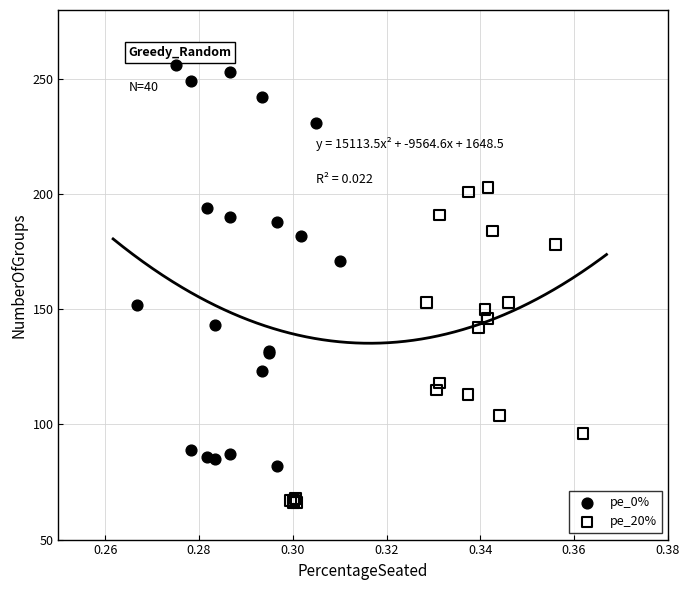

Which series reaches the minimum Y coordinate?

pe_20%